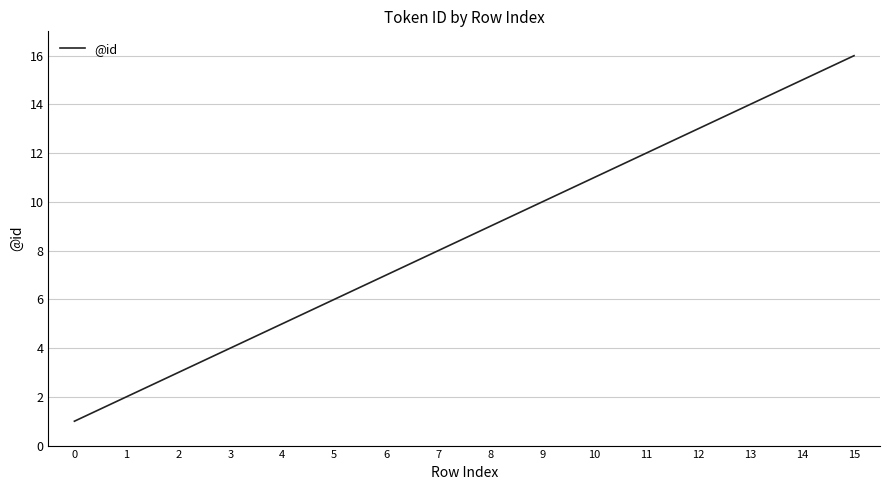

What is the difference between the maximum and minimum values?

15